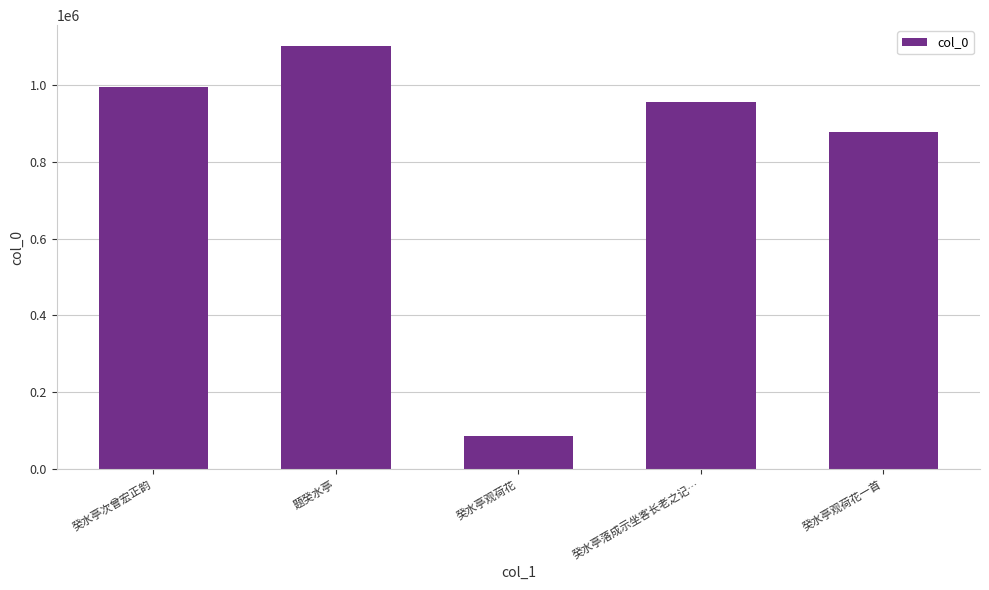

What is the label of the 1st bar from the left?

癸水亭次曾宏正韵